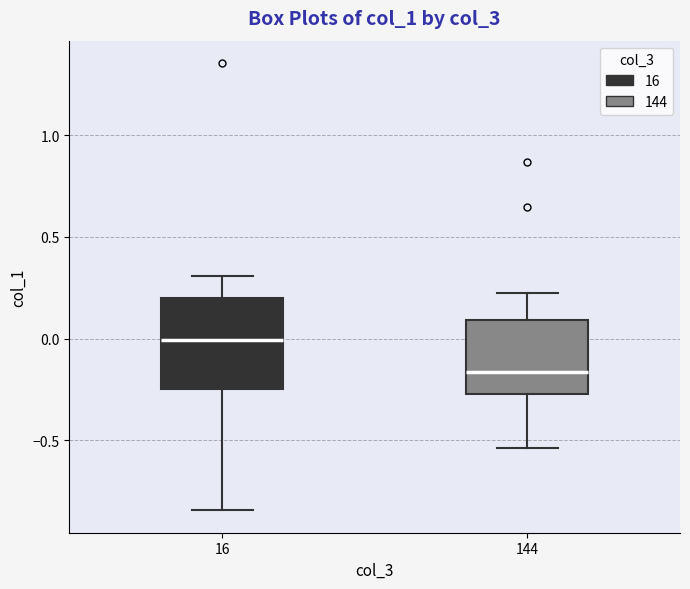

Which box has the highest median line?

16